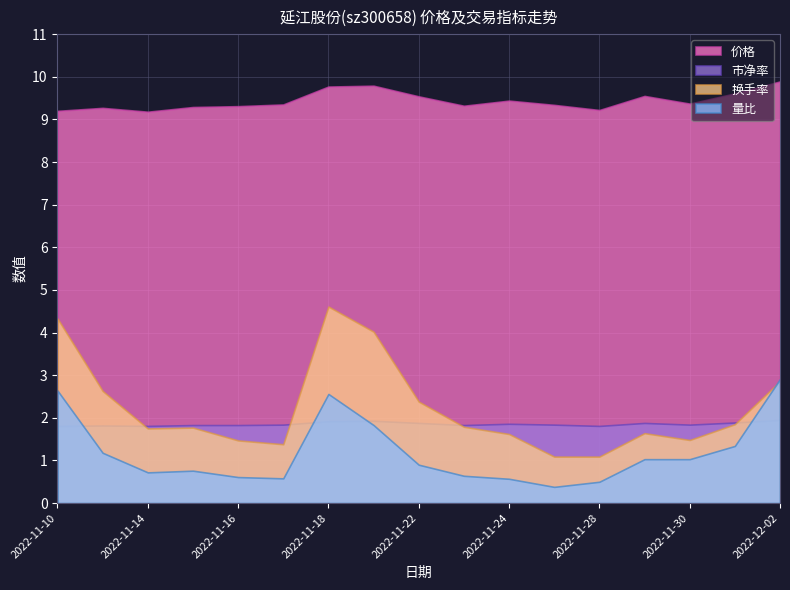

Is the value of 价格 at 2022-11-23 greater than the value of 量比 at 2022-12-01?

Yes